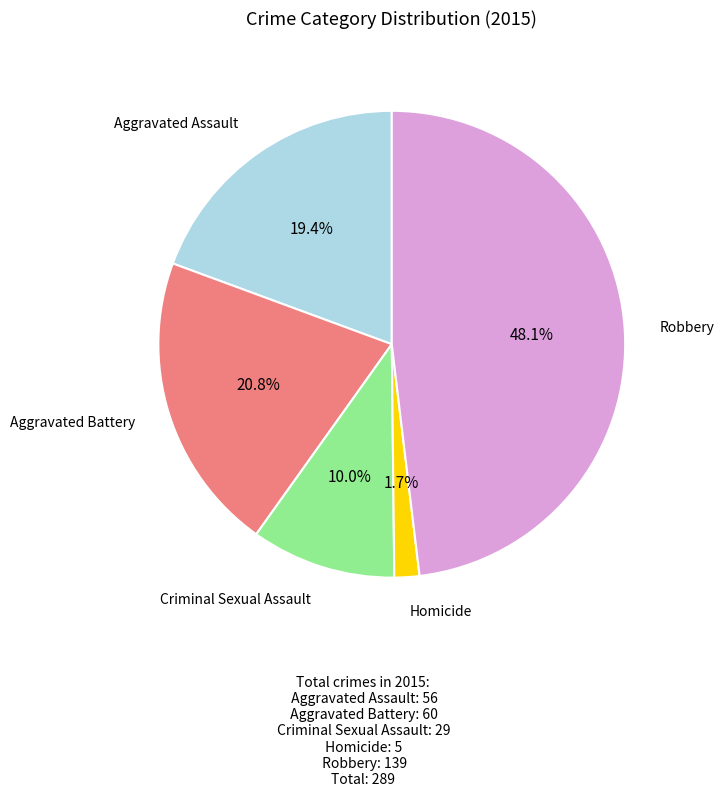

Is there any slice that represents more than half of the pie?

No